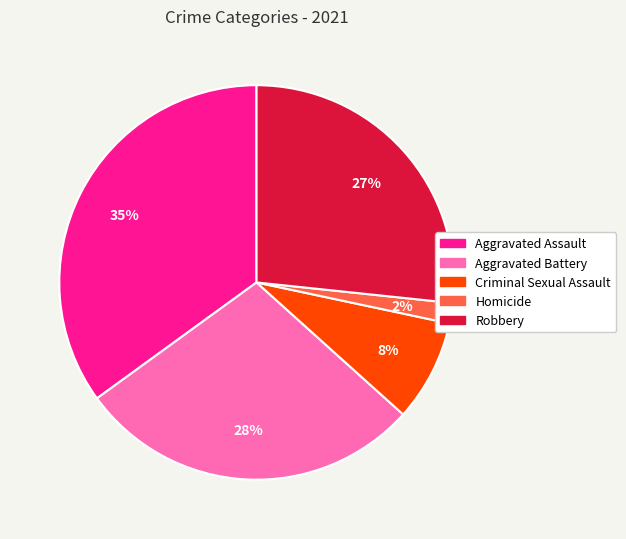

Is Aggravated Assault the majority of the pie?

No